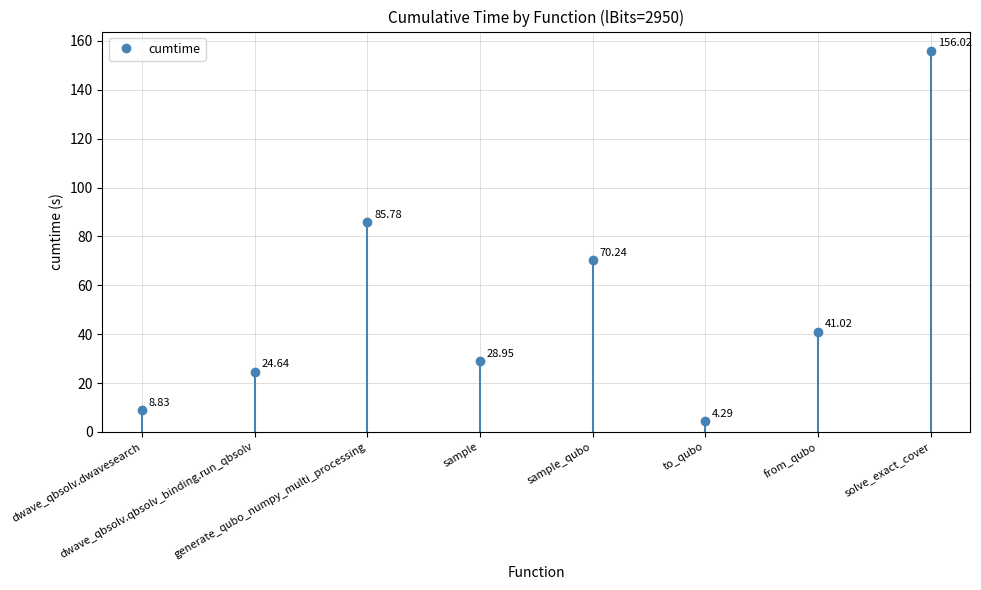

What value does the data have at from_qubo?

41.0